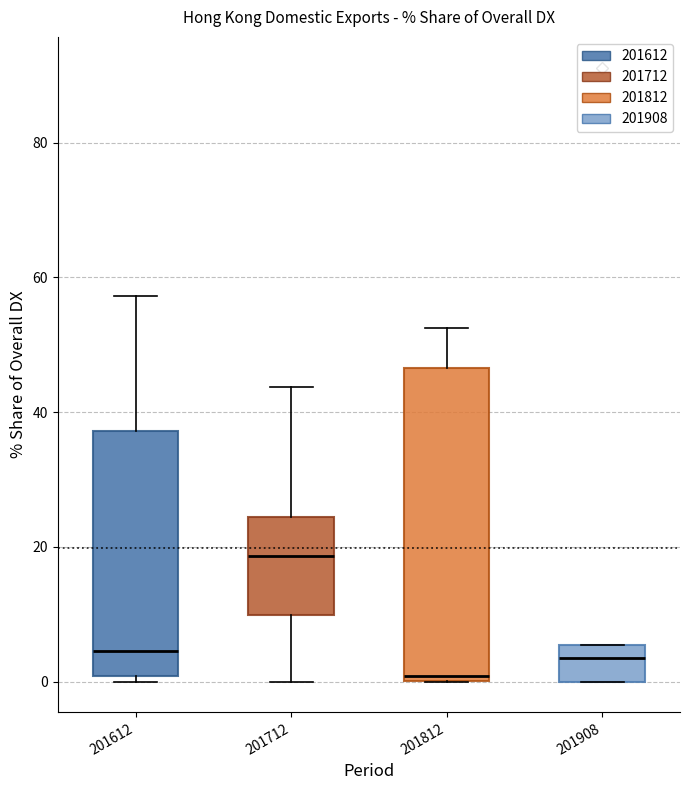

Where is the lower edge of the box at x = 201908 on the y-axis? The values are not printed on the chart, so give them approximately, as read against the axis.

0